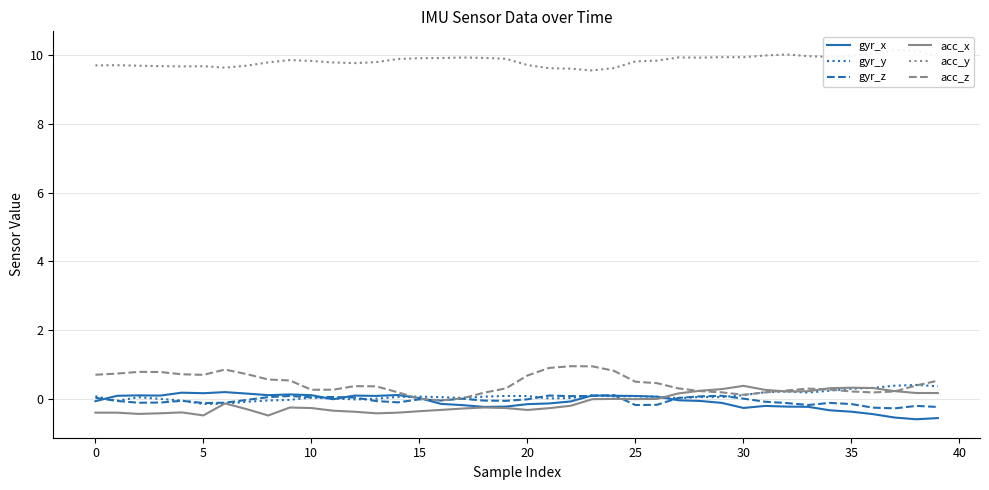

How many data points in acc_x are above 0?

13